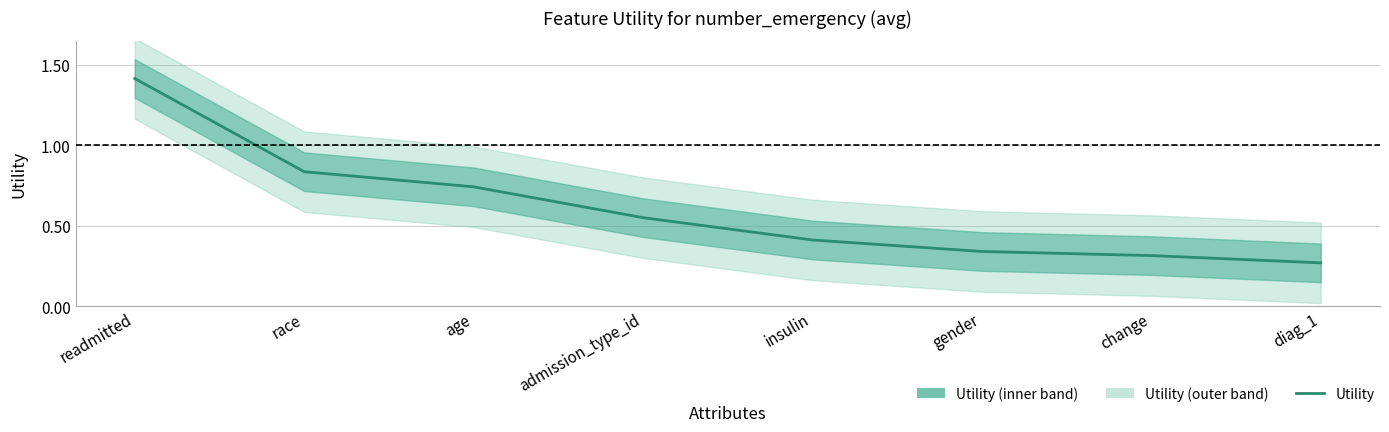

What is the maximum value shown in the chart?

1.4